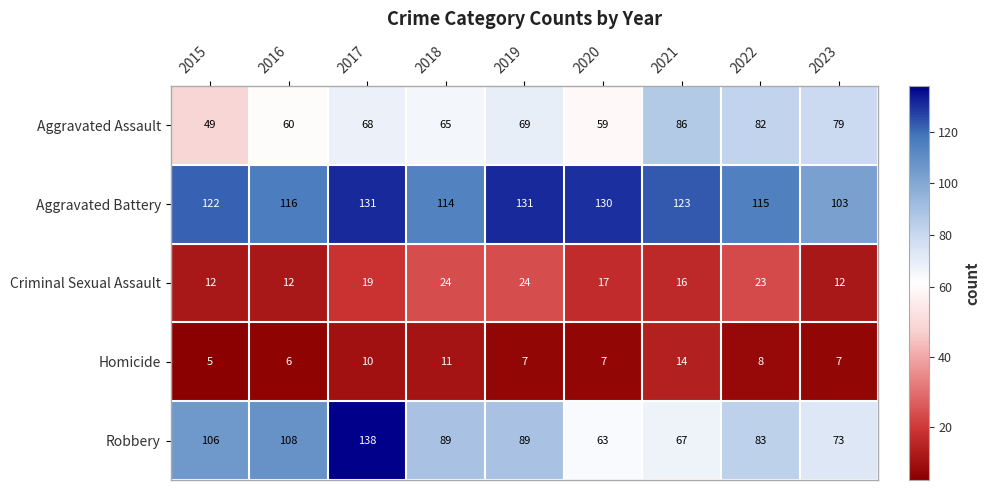

What is the lowest value of the Aggravated Battery series?

103